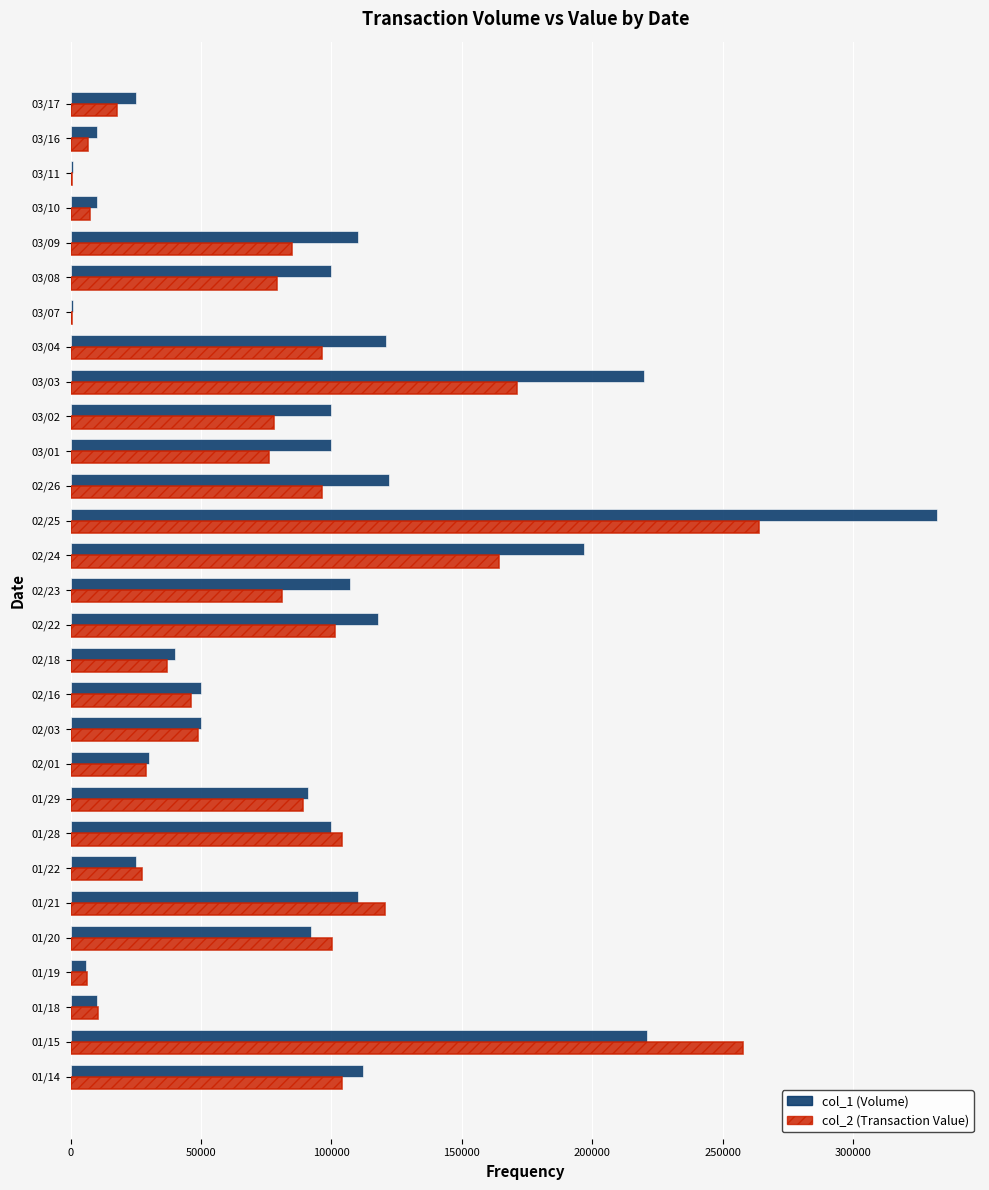

Which category has the highest value in the col_2 (Transaction Value) series?

02/25